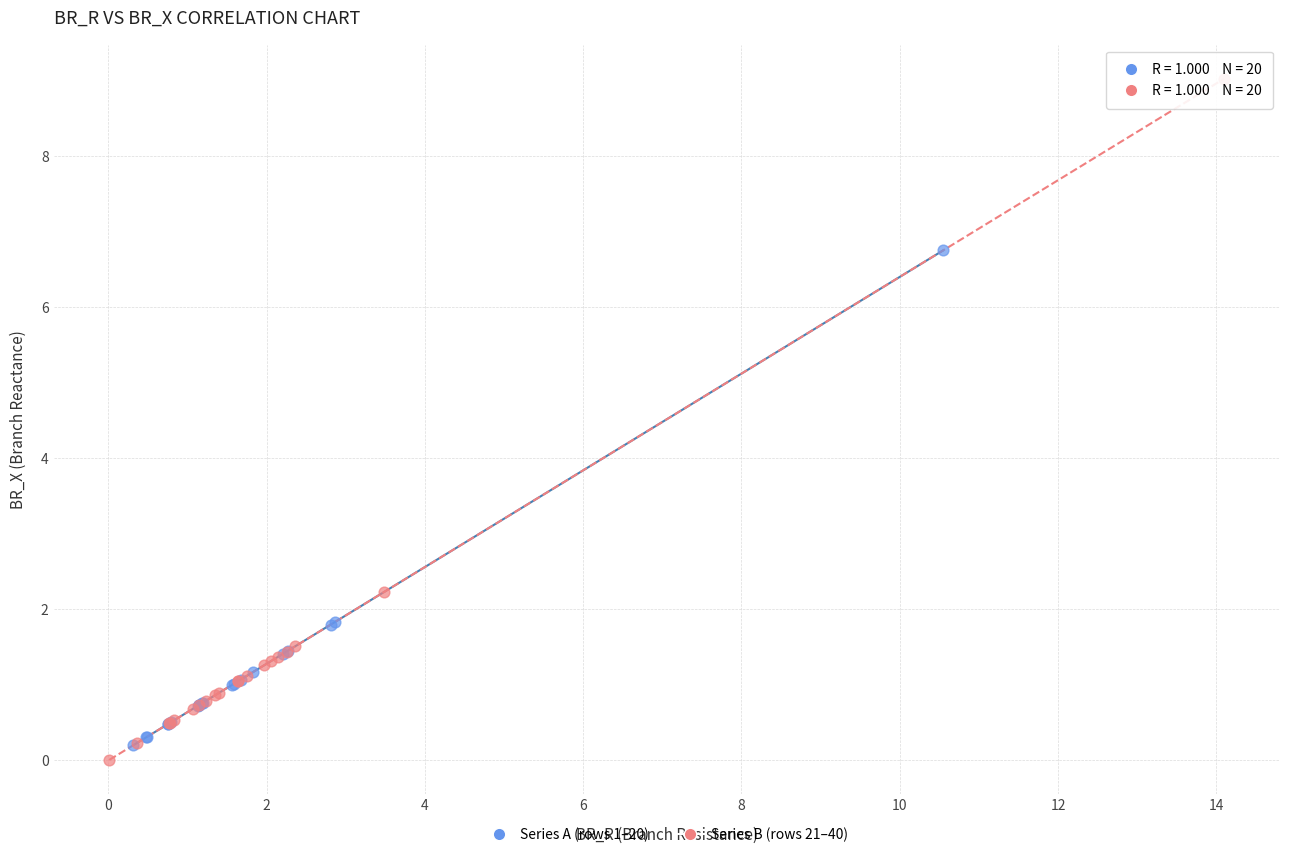

Which series has the largest Y range (max minus min)?

Series B (rows 21–40)